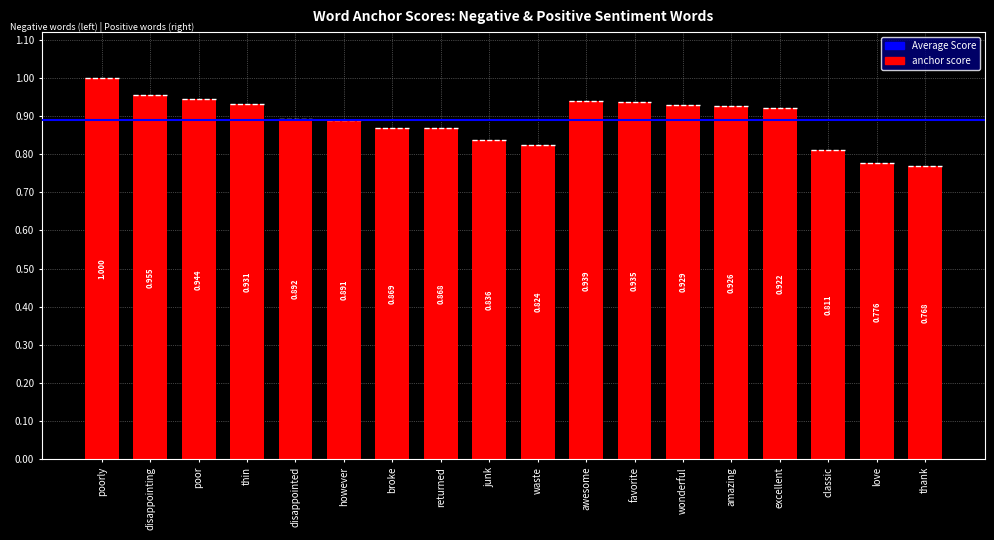

Where is the data nearest to the value 0?

thank